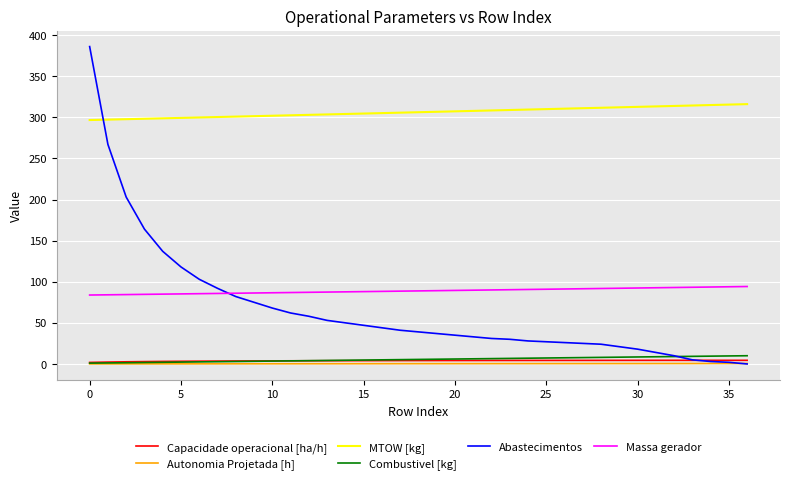

Which series has the largest range (max minus min)?

Abastecimentos